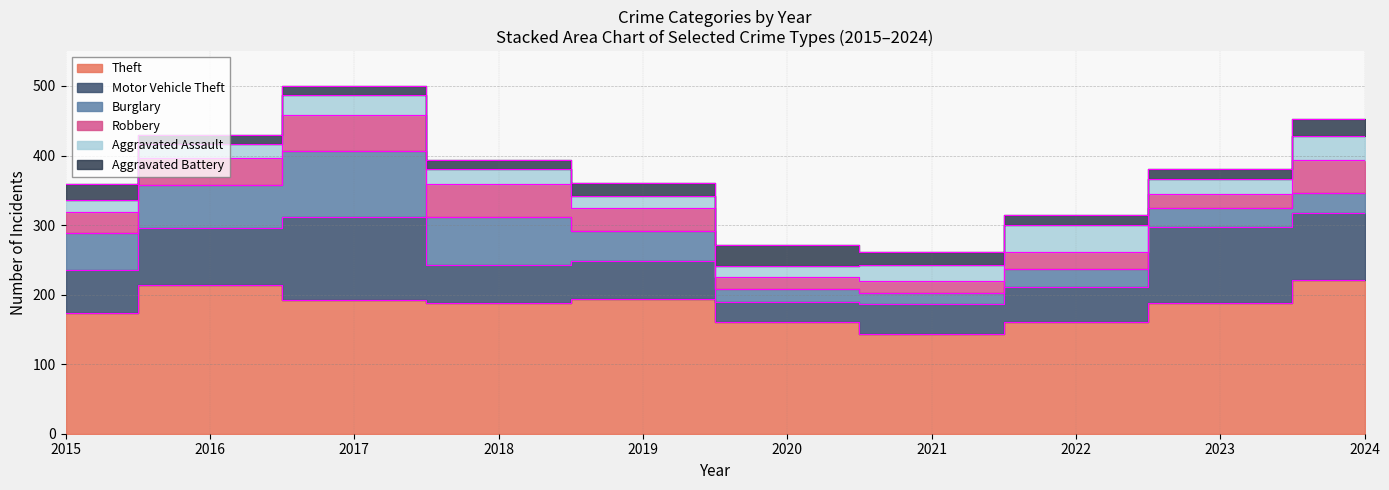

What is the sum of all Theft values?

1835